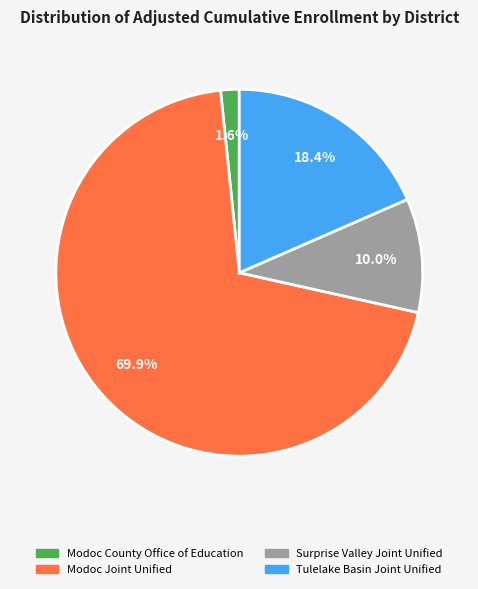

How much of the chart is everything except Tulelake Basin Joint Unified?

81.6%